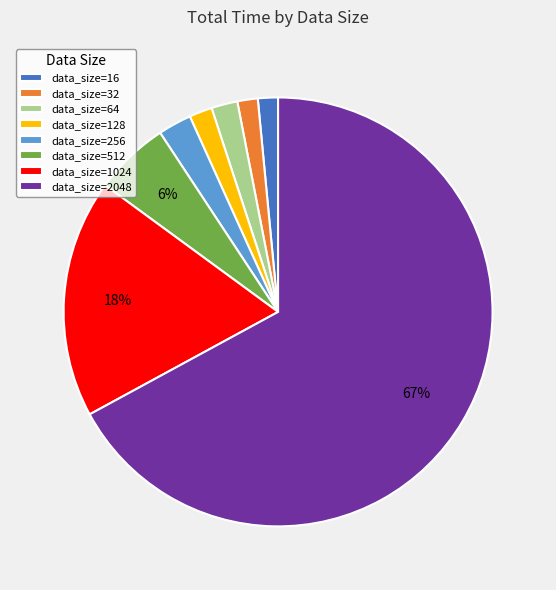

How many segments does this pie chart have?

8